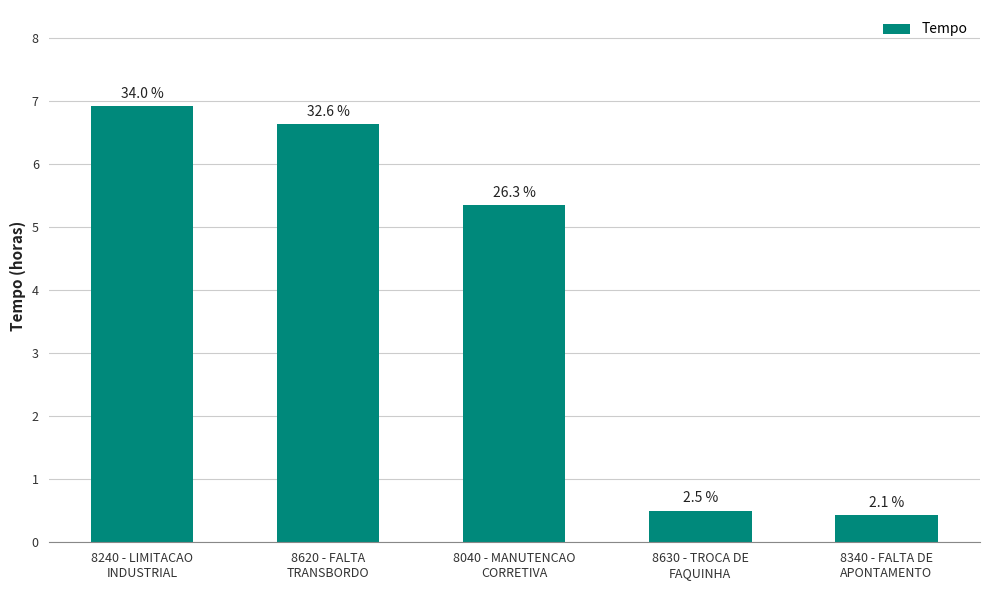

Does the chart contain any negative values?

No